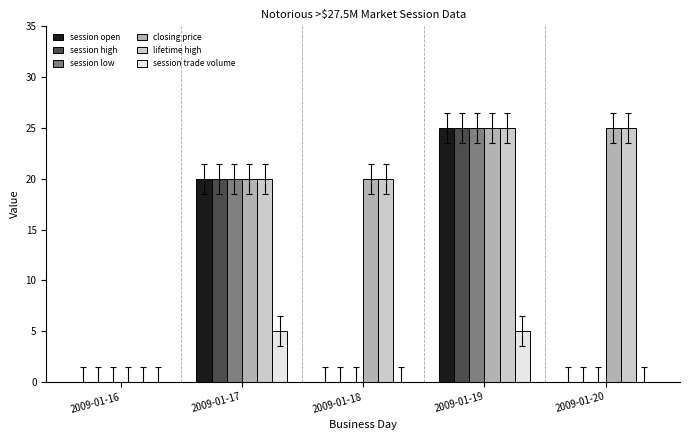

Read the session low value at 2009-01-19, to the nearest 5.

25